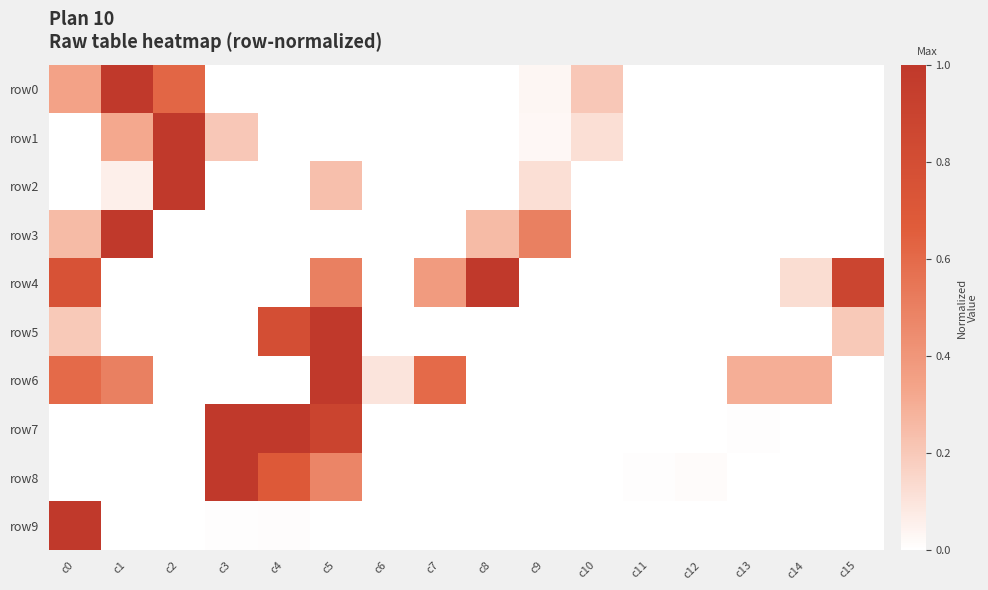

Reading left to right, what are all the values shown in this chart?

row0: c0=0.3	c1=1.0	c2=0.6	c3=0.0	c4=0.0	c5=0.0	c6=0.0	c7=0.0	c8=0.0	c9=0.0	c10=0.2	c11=0.0	c12=0.0	c13=0.0	c14=0.0	c15=0.0
row1: c0=0.0	c1=0.3	c2=1.0	c3=0.2	c4=0.0	c5=0.0	c6=0.0	c7=0.0	c8=0.0	c9=0.0	c10=0.1	c11=0.0	c12=0.0	c13=0.0	c14=0.0	c15=0.0
row2: c0=0.0	c1=0.1	c2=1.0	c3=0.0	c4=0.0	c5=0.2	c6=0.0	c7=0.0	c8=0.0	c9=0.1	c10=0.0	c11=0.0	c12=0.0	c13=0.0	c14=0.0	c15=0.0
row3: c0=0.2	c1=1.0	c2=0.0	c3=0.0	c4=0.0	c5=0.0	c6=0.0	c7=0.0	c8=0.2	c9=0.5	c10=0.0	c11=0.0	c12=0.0	c13=0.0	c14=0.0	c15=0.0
row4: c0=0.8	c1=0.0	c2=0.0	c3=0.0	c4=0.0	c5=0.5	c6=0.0	c7=0.4	c8=1.0	c9=0.0	c10=0.0	c11=0.0	c12=0.0	c13=0.0	c14=0.1	c15=0.9
row5: c0=0.2	c1=0.0	c2=0.0	c3=0.0	c4=0.8	c5=1.0	c6=0.0	c7=0.0	c8=0.0	c9=0.0	c10=0.0	c11=0.0	c12=0.0	c13=0.0	c14=0.0	c15=0.2
row6: c0=0.6	c1=0.5	c2=0.0	c3=0.0	c4=0.0	c5=1.0	c6=0.1	c7=0.6	c8=0.0	c9=0.0	c10=0.0	c11=0.0	c12=0.0	c13=0.3	c14=0.3	c15=0.0
row7: c0=0.0	c1=0.0	c2=0.0	c3=1.0	c4=1.0	c5=0.9	c6=0.0	c7=0.0	c8=0.0	c9=0.0	c10=0.0	c11=0.0	c12=0.0	c13=0.0	c14=0.0	c15=0.0
row8: c0=0.0	c1=0.0	c2=0.0	c3=1.0	c4=0.7	c5=0.5	c6=0.0	c7=0.0	c8=0.0	c9=0.0	c10=0.0	c11=0.0	c12=0.0	c13=0.0	c14=0.0	c15=0.0
row9: c0=1.0	c1=0.0	c2=0.0	c3=0.0	c4=0.0	c5=0.0	c6=0.0	c7=0.0	c8=0.0	c9=0.0	c10=0.0	c11=0.0	c12=0.0	c13=0.0	c14=0.0	c15=0.0